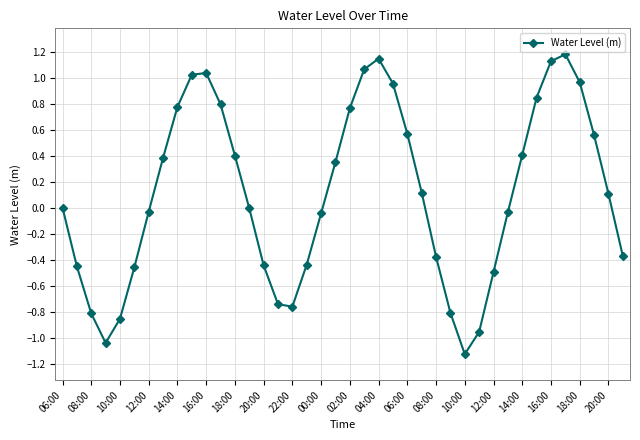

True or false: there are more than 0 points higher than both neighbors.

True